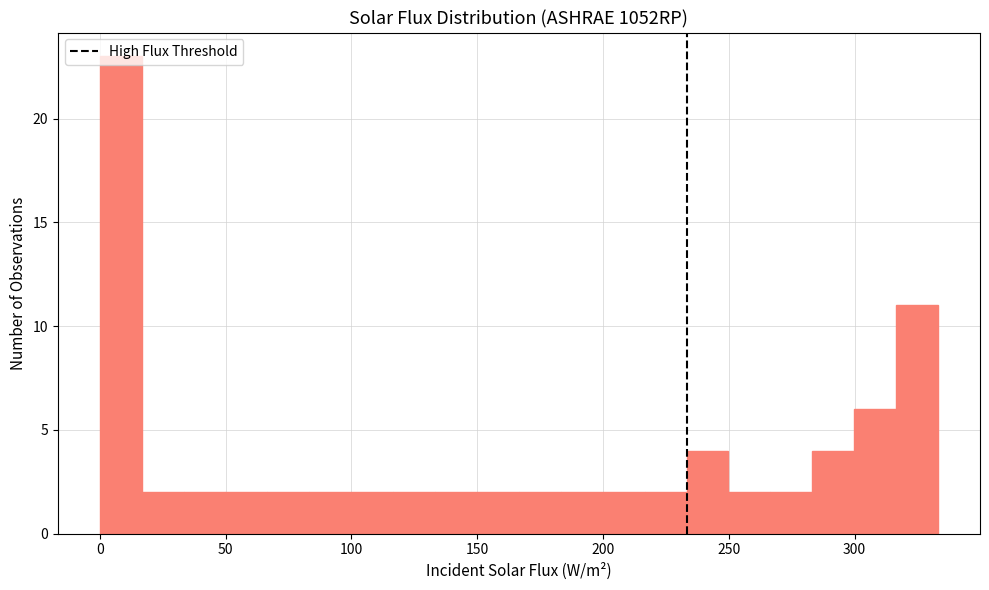

Around what value on the x-axis is the tallest bar? Give the approximate position of its centre, as read against the axis.

10